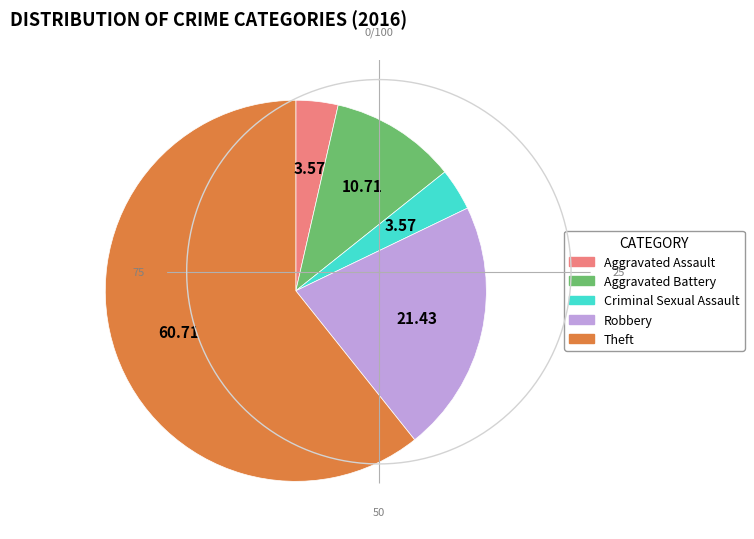

What is the largest slice in the pie chart?

Theft